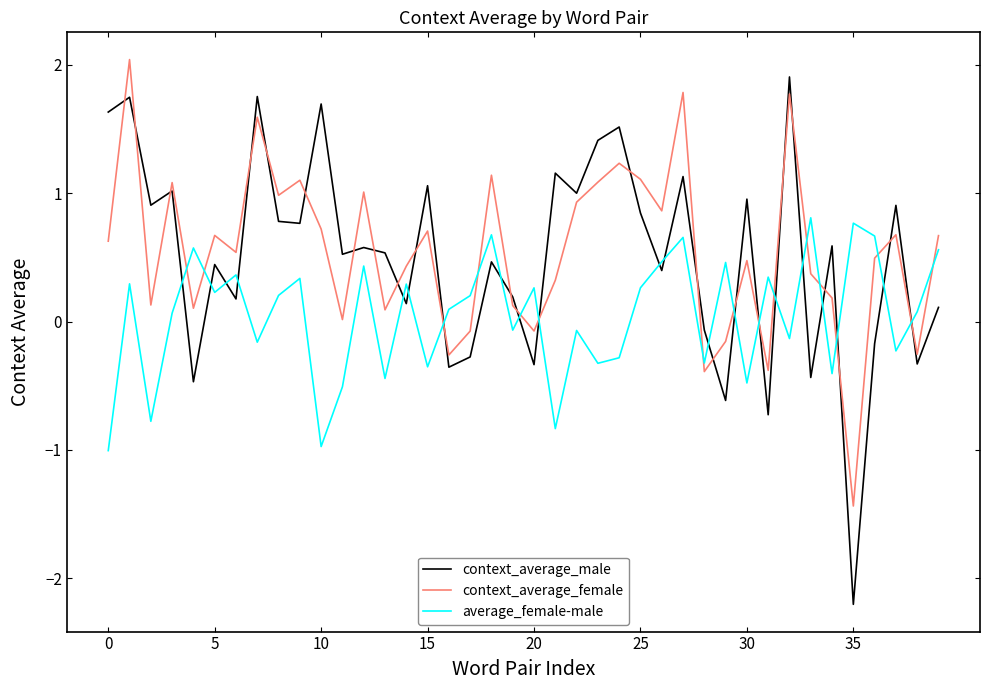

What is the difference between the maximum and minimum values in the average_female-male series?

1.8